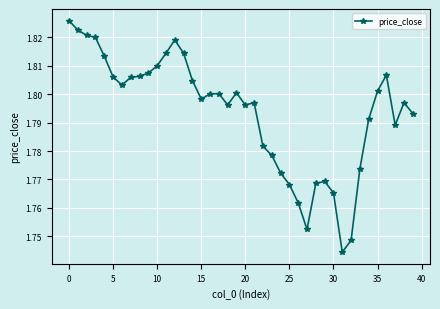

True or false: the data has more than 0 interior local peaks.

True